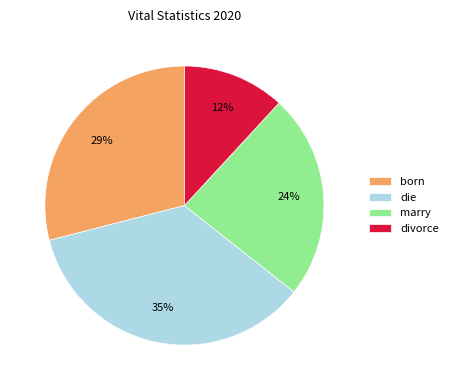

The die slice represents 35% of the pie. True or false?

True